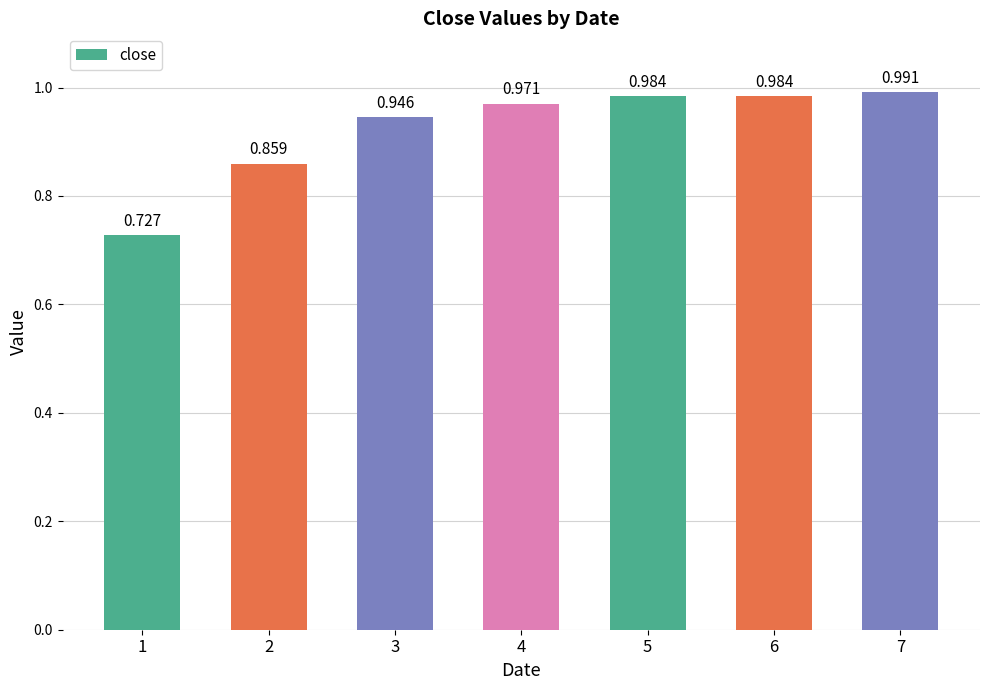

List the labels in order of value, largest first.

7, 5, 6, 4, 3, 2, 1